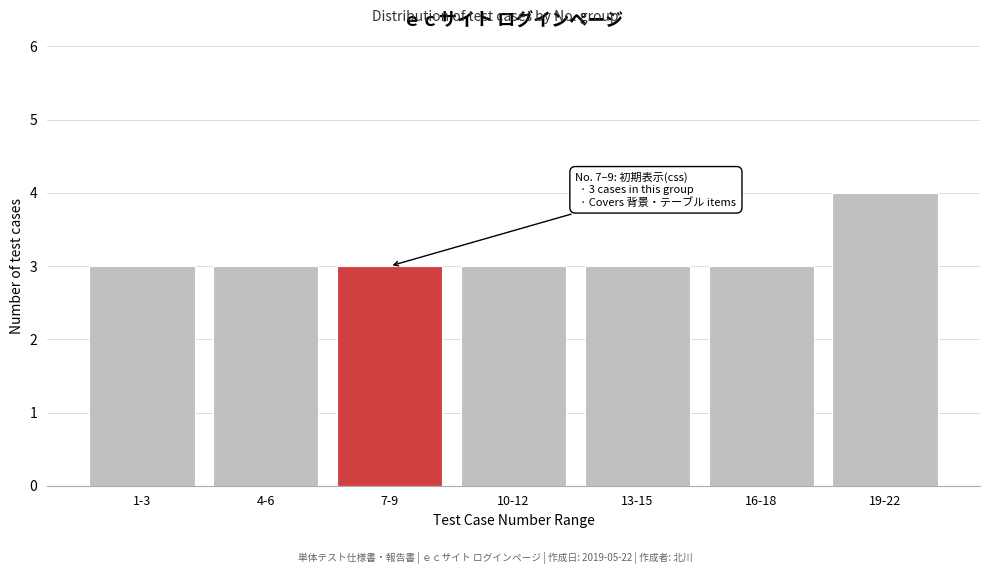

Reading left to right, what are all the values shown in this chart?

3	3	3	3	3	3	4